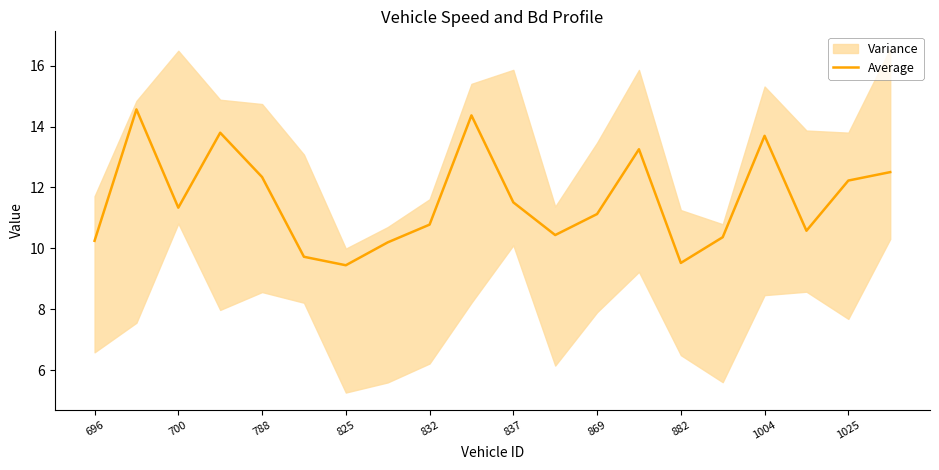

The Average series shows 11.3 at 700. True or false?

True